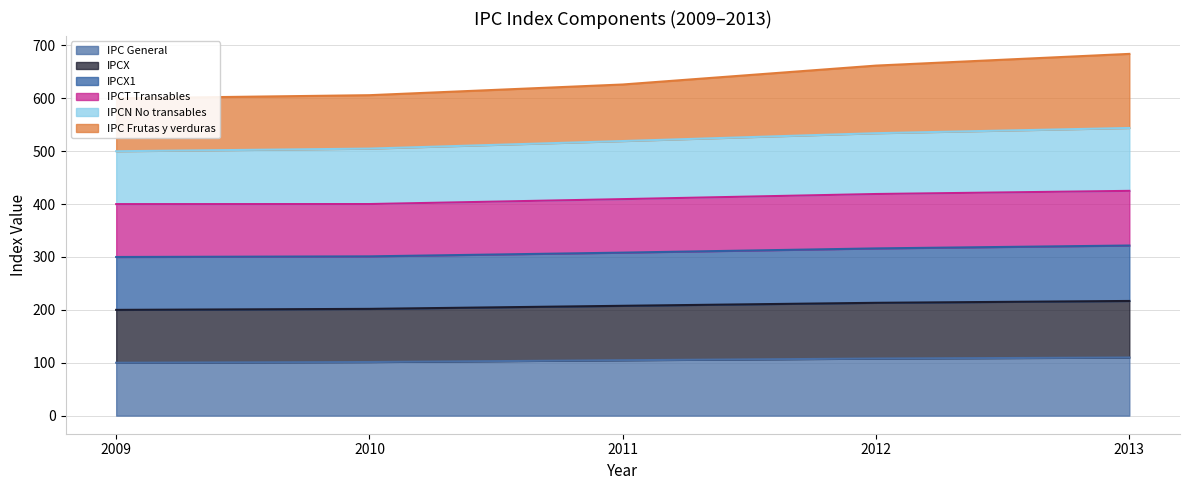

At how many categories does at least one series exceed 237?

5